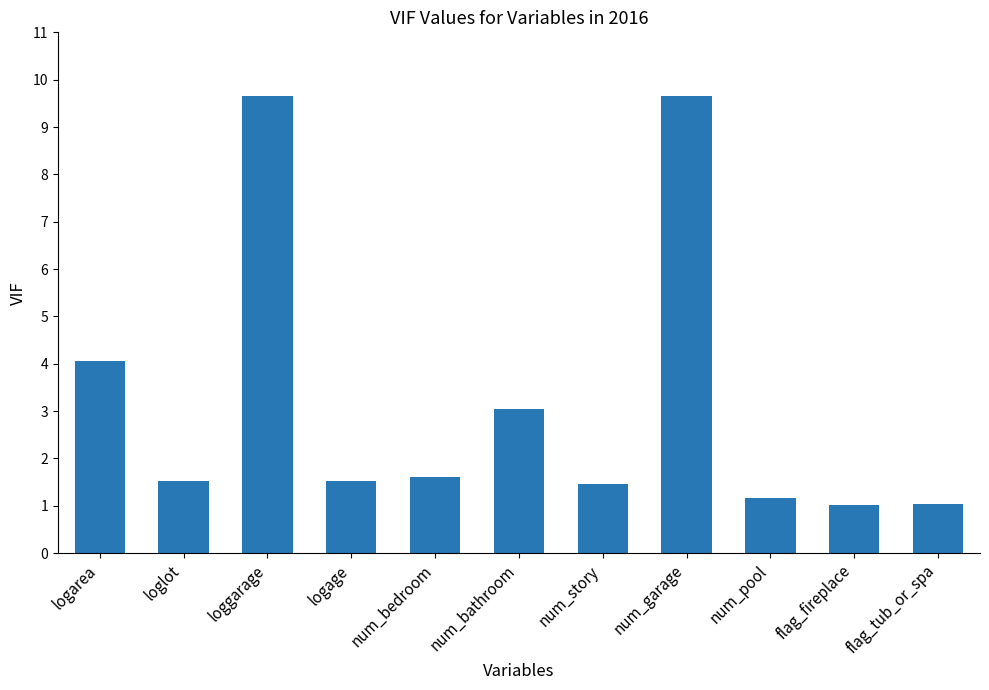

Reading right to left, transcribe all the data shown in this chart.

1.0	1.0	1.2	9.7	1.5	3.0	1.6	1.5	9.7	1.5	4.1